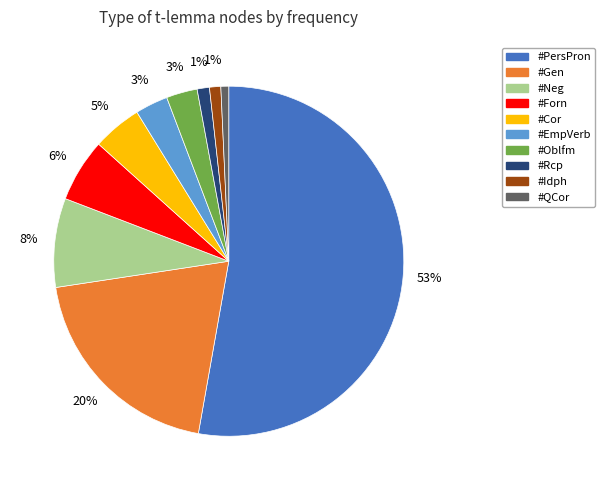

Is #PersPron the majority of the pie?

Yes